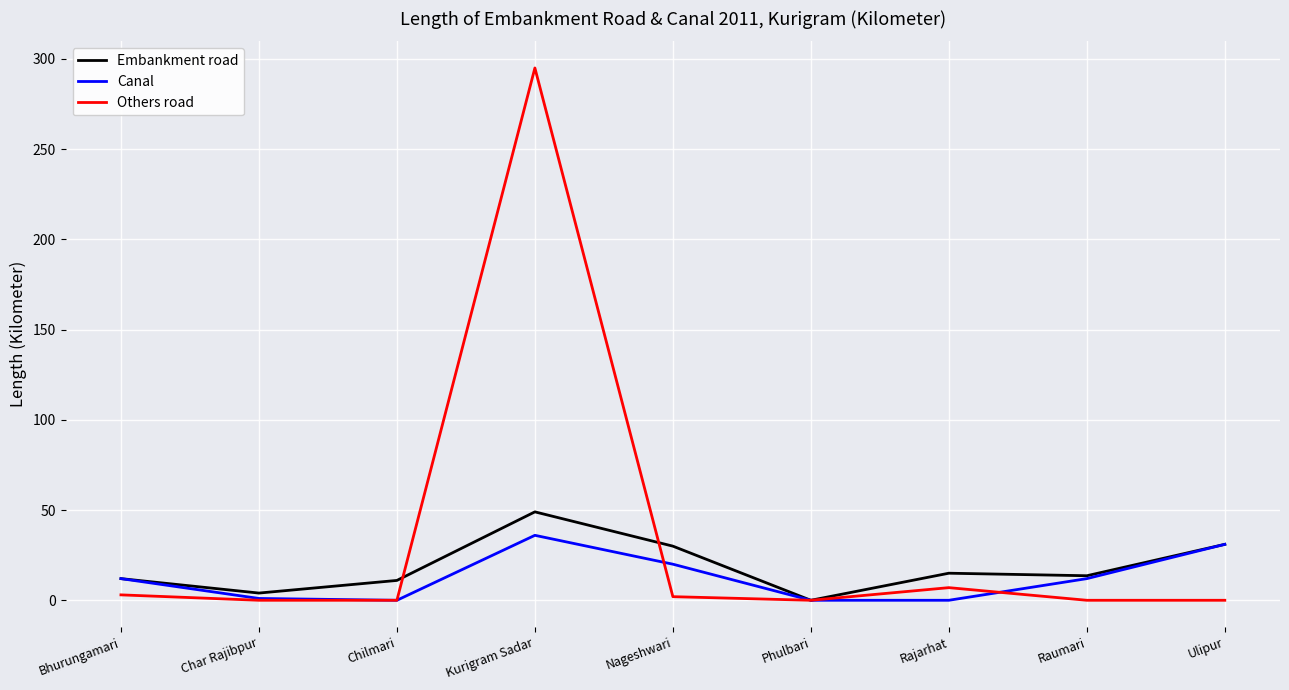

True or false: Others road has a value of 0.0 at Raumari.

True